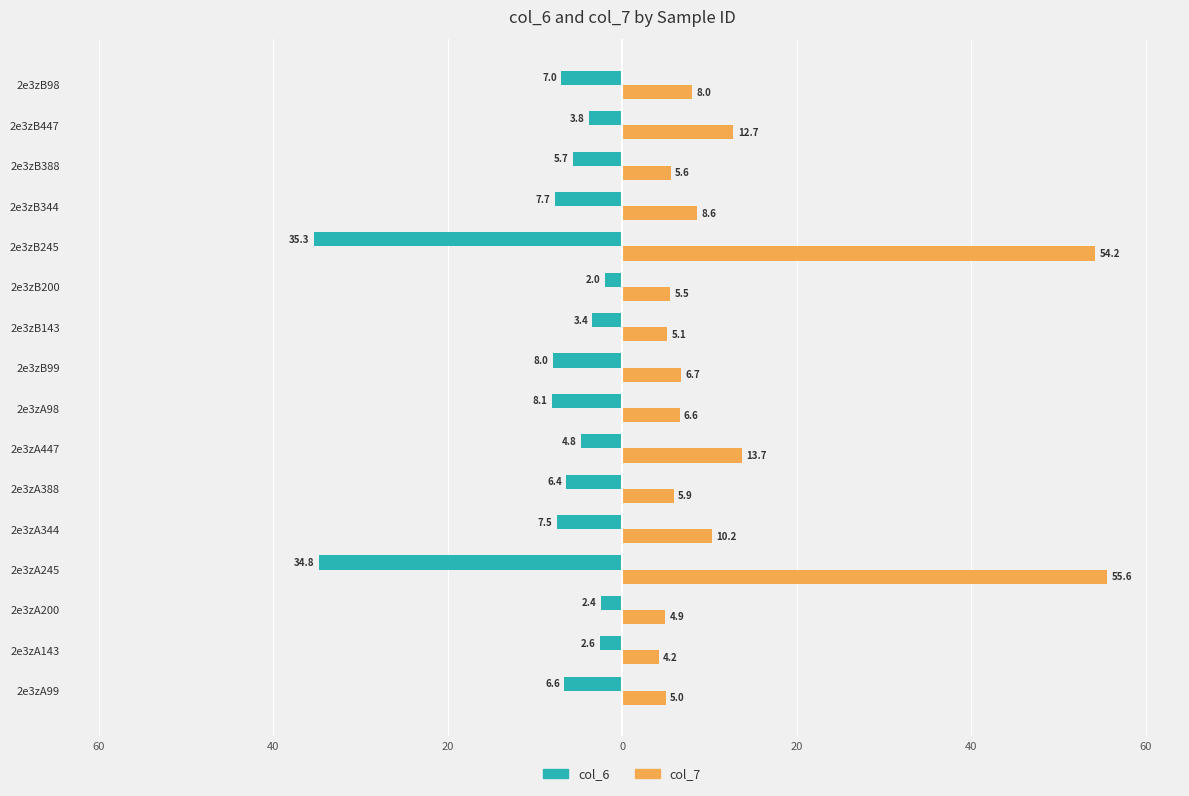

What are all the series names shown in the legend?

col_6, col_7